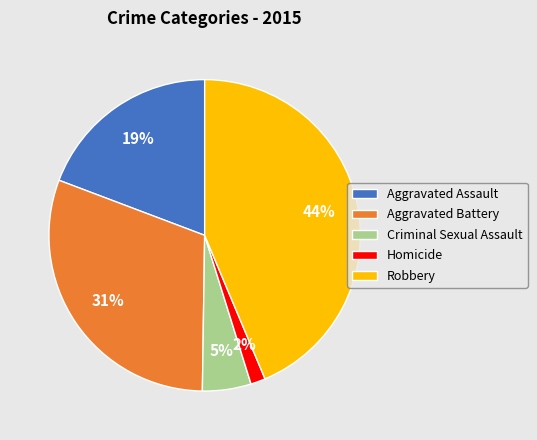

What is the smallest slice in the pie chart?

Homicide